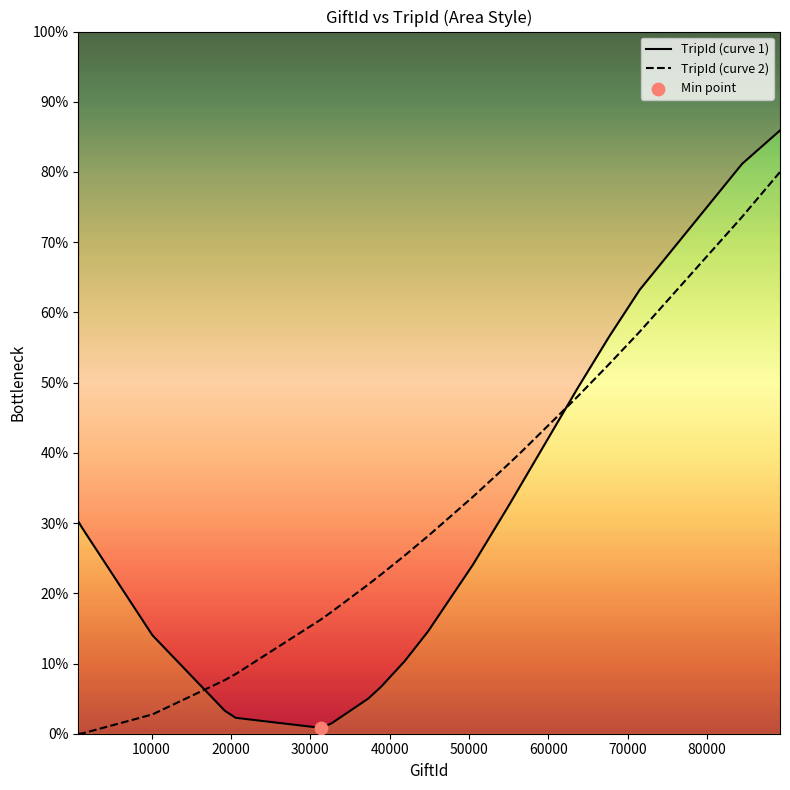

Which series contains the highest Y value?

TripId (curve 1)